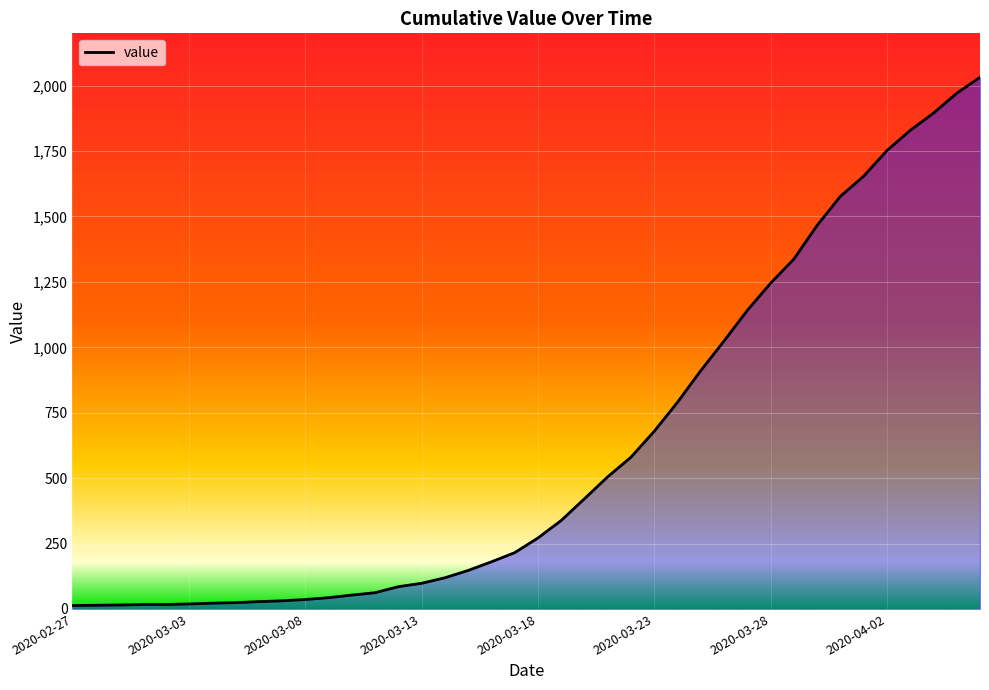

What is the sum of all values?

24656